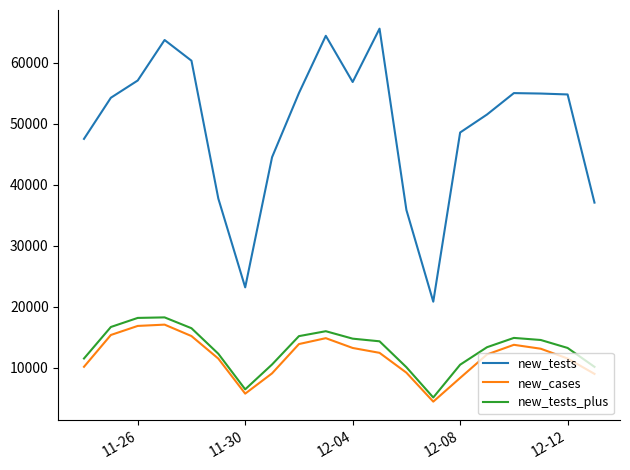

Which series has the largest total across all categories?

new_tests